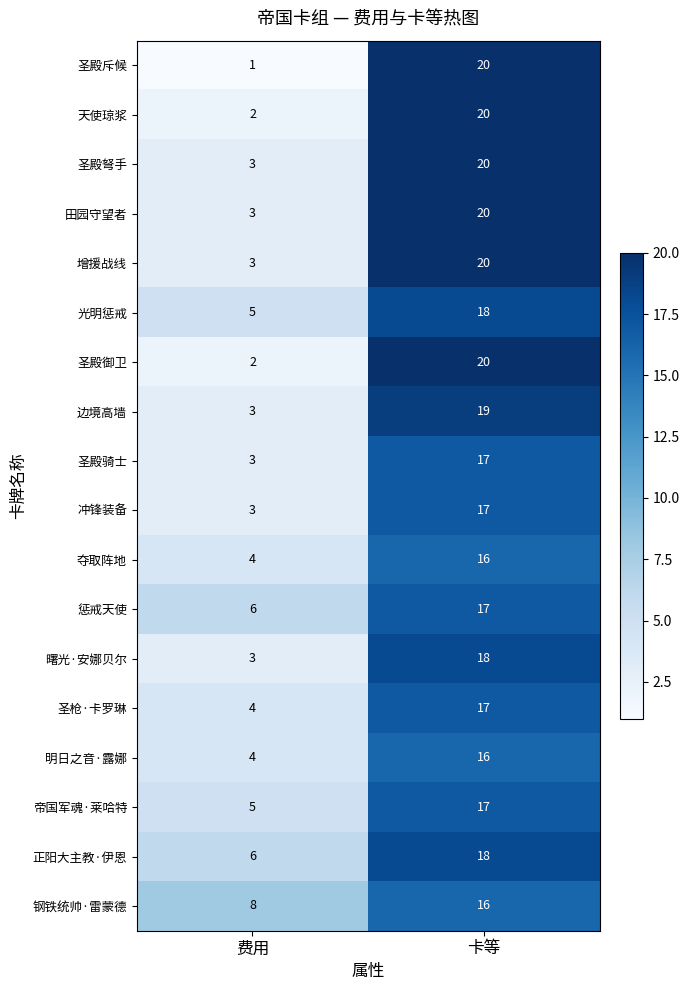

Which category has the highest value across all series?

卡等